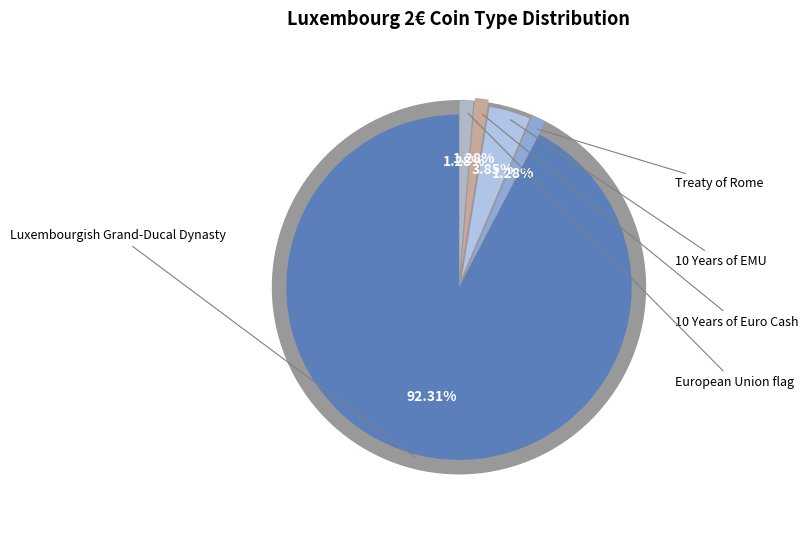

To the nearest percent, what percentage of the pie is European Union flag?

1%